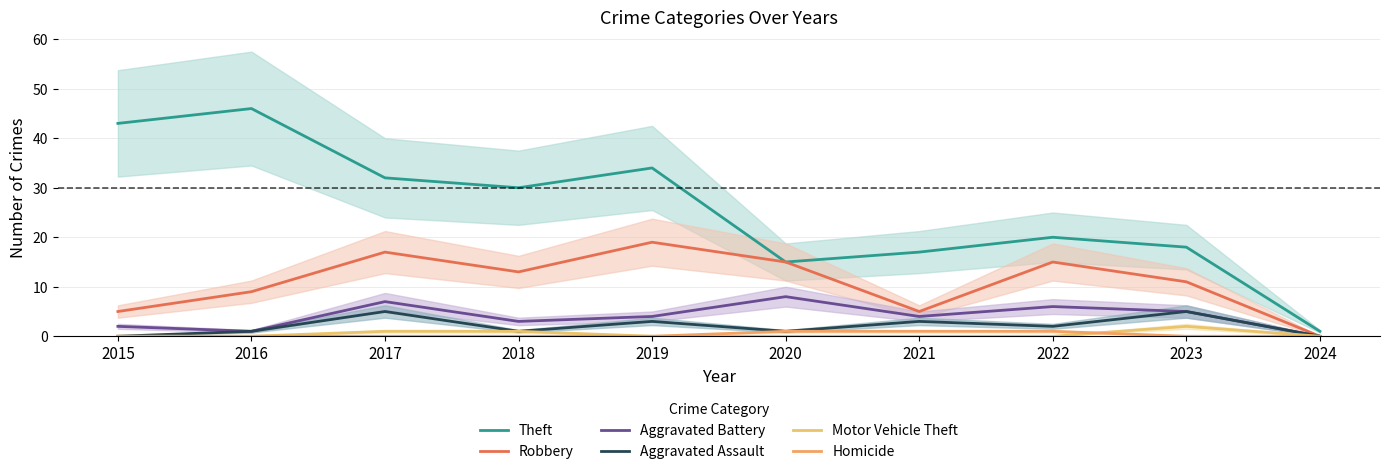

Which series has the largest total across all categories?

Theft